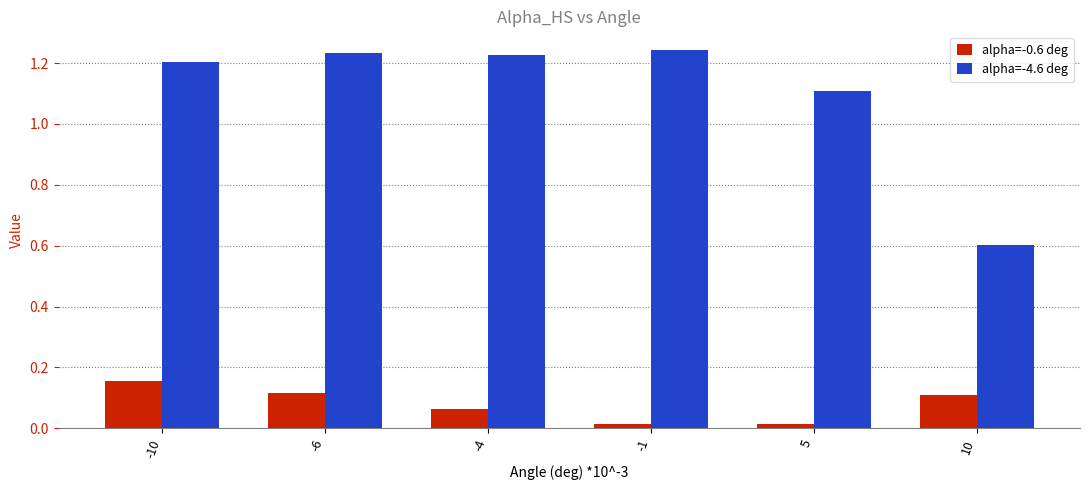

List the series in order of their peak value, lowest first.

alpha=-0.6 deg, alpha=-4.6 deg